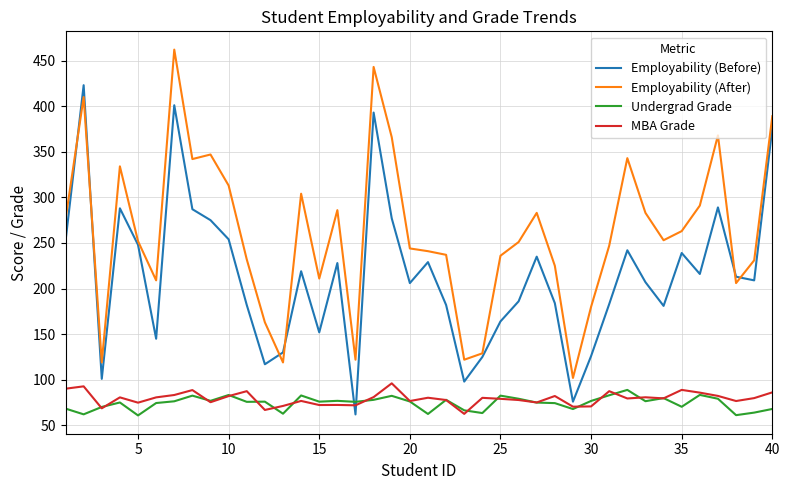

Which series has the largest total across all categories?

Employability (After)